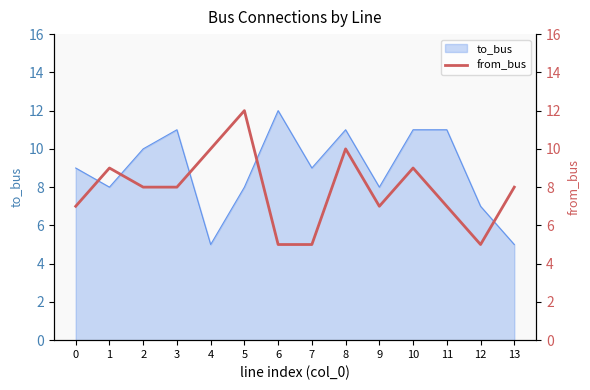

At which label does the data first exceed 8?

1